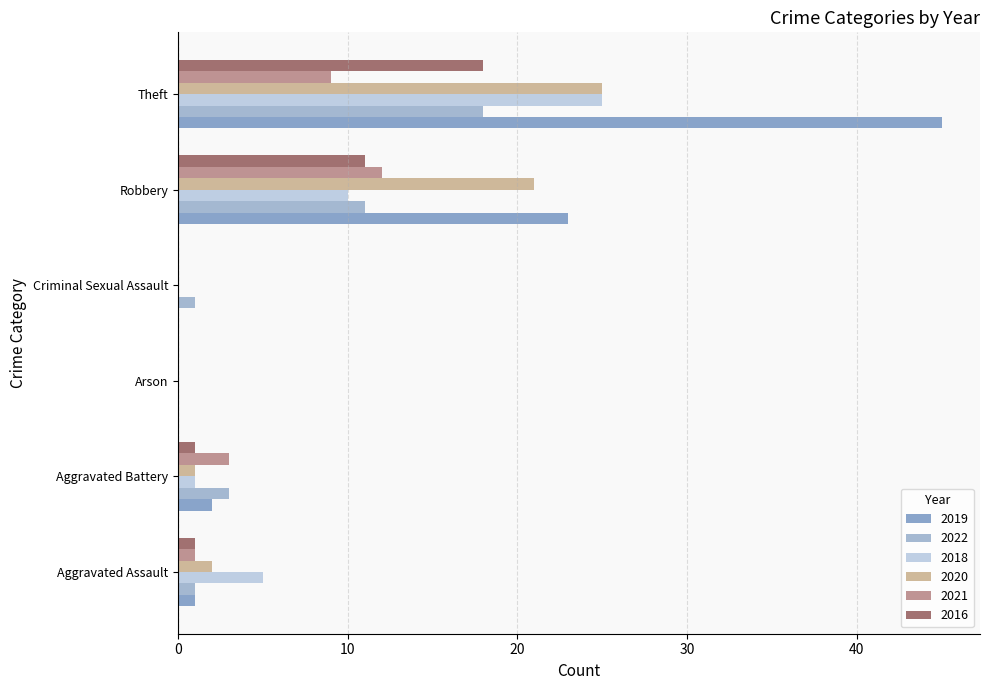

Between Aggravated Battery and Robbery, which series saw the biggest shift?

2019